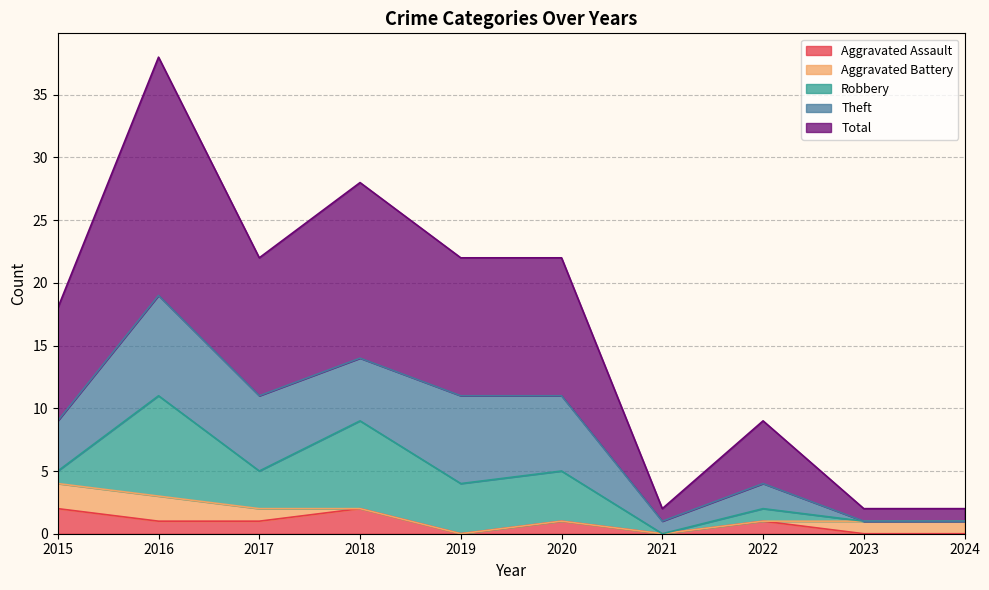

The Aggravated Assault series shows 0 at 2019. True or false?

True